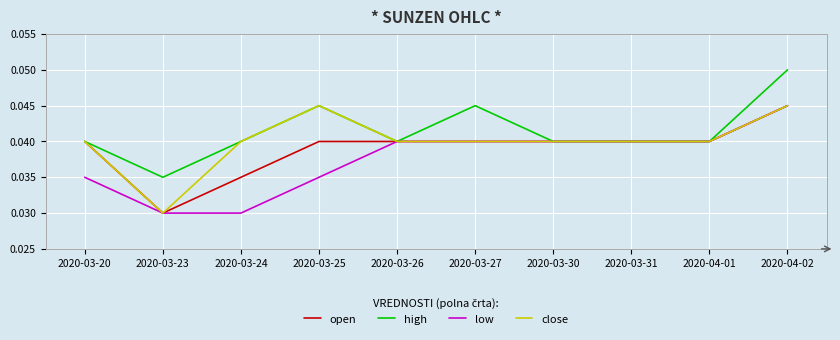

Which category has the highest value across all series?

2020-04-02